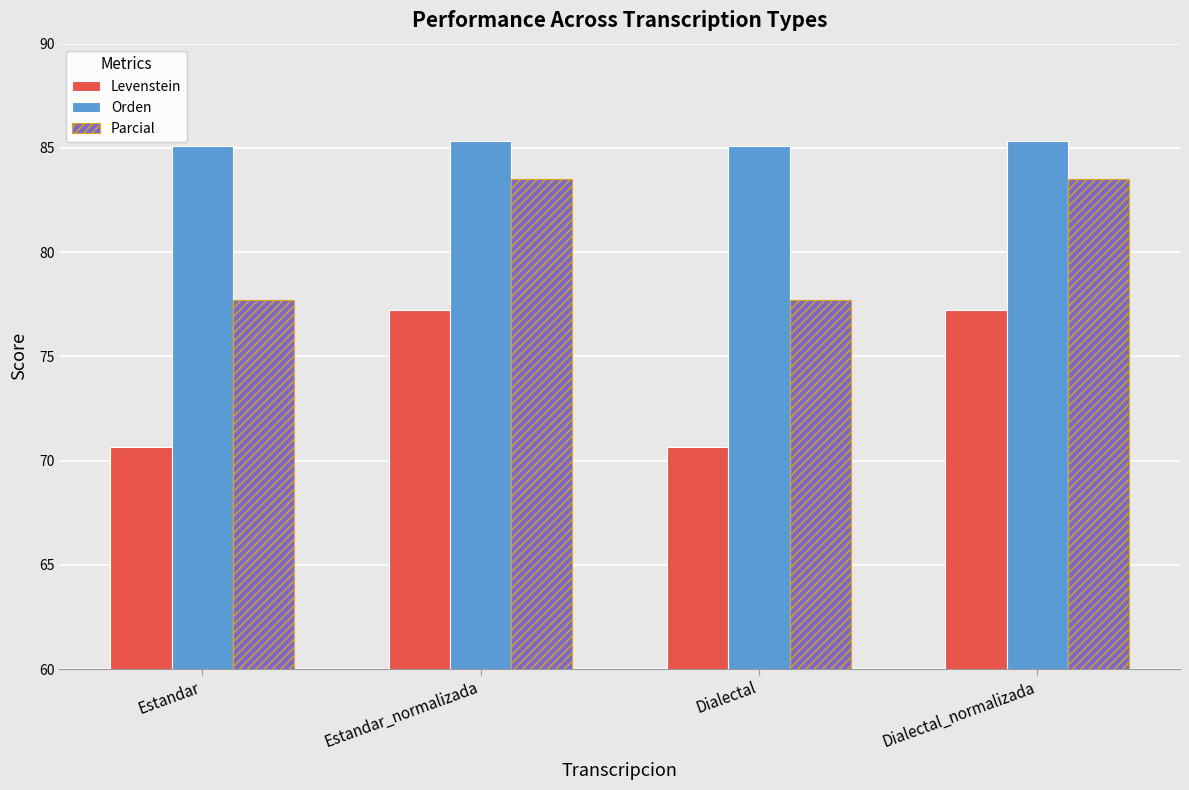

Does the chart contain stacked bars?

No